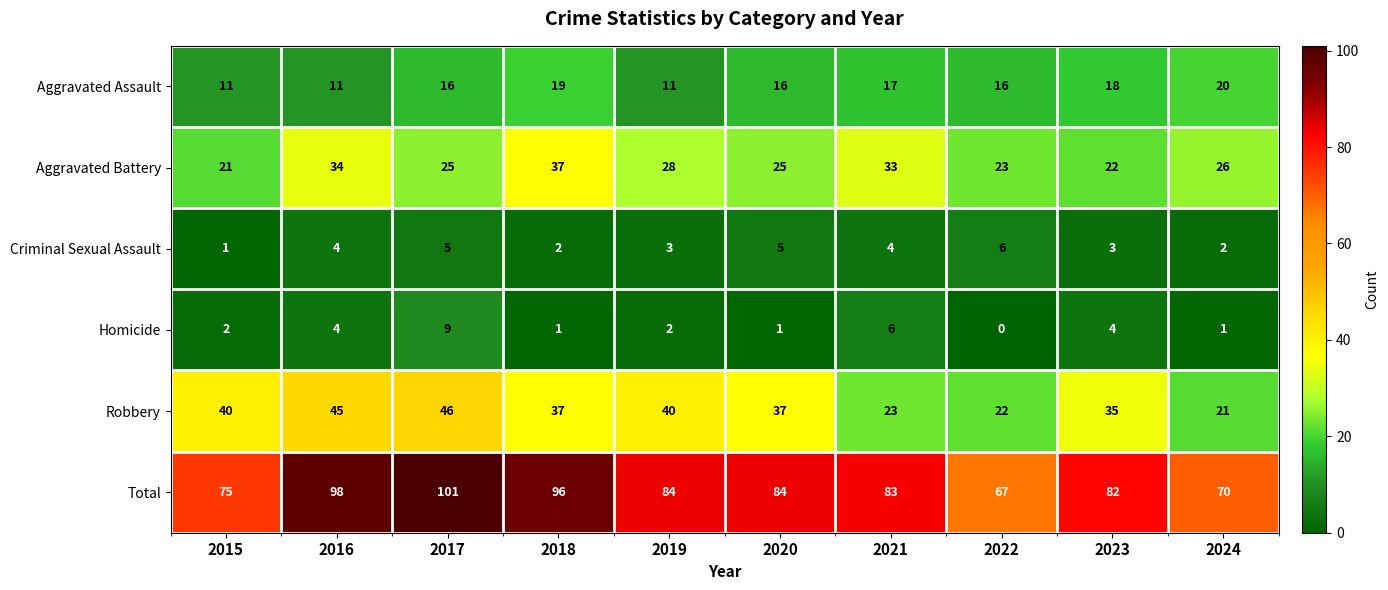

How many categories are shown in the chart?

10